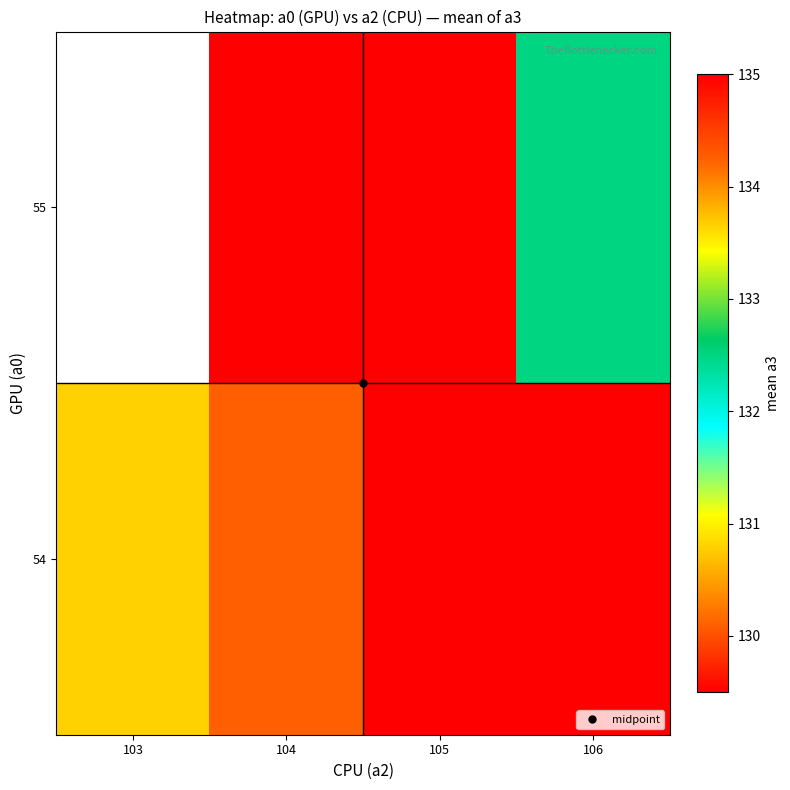

Rank the categories by 54 value from lowest to highest.

105, 103, 104, 106